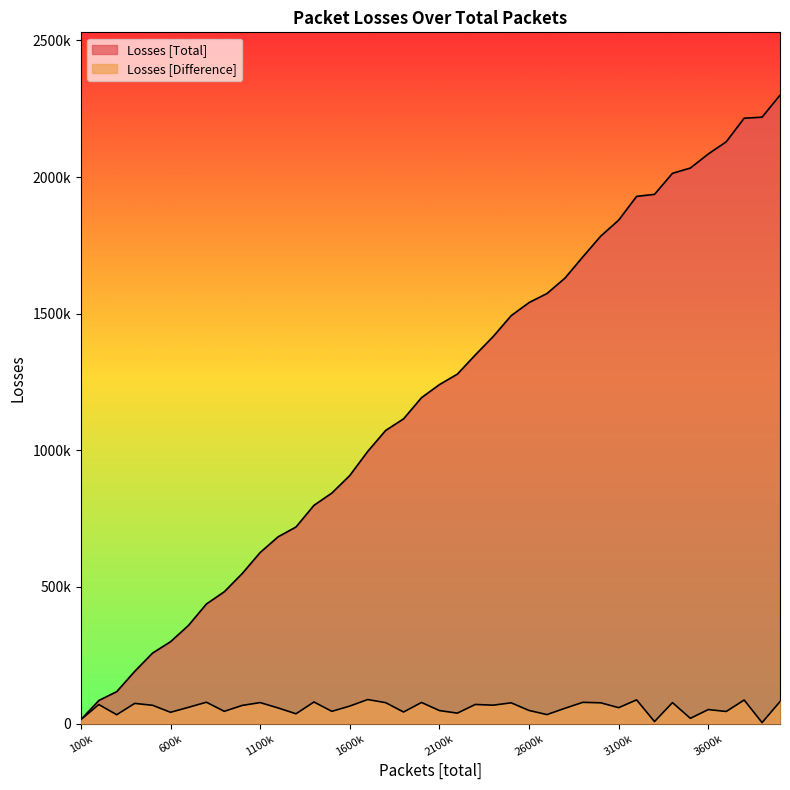

How many lines are shown in the chart?

2